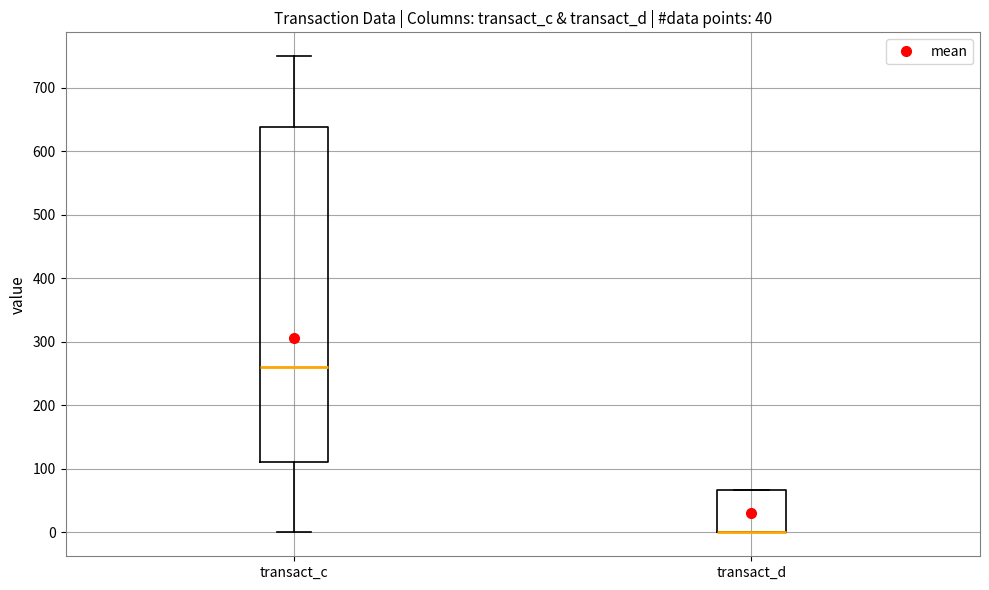

Reading left to right, transcribe this box plot: for each box, give where its median line is, the range the box spans, and where its two whiskers end, as read against the y-axis. The values are not printed on the chart, so give them approximately, as read against the axis.

transact_c: median 260, box 110 to 640, whiskers 0 to 750
transact_d: median 0 (drawn on the box's lower edge), box 0 to 70, whiskers 0 to 70